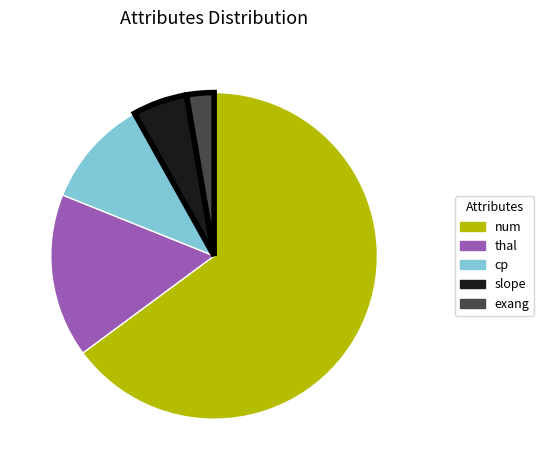

Which category accounts for the majority?

num